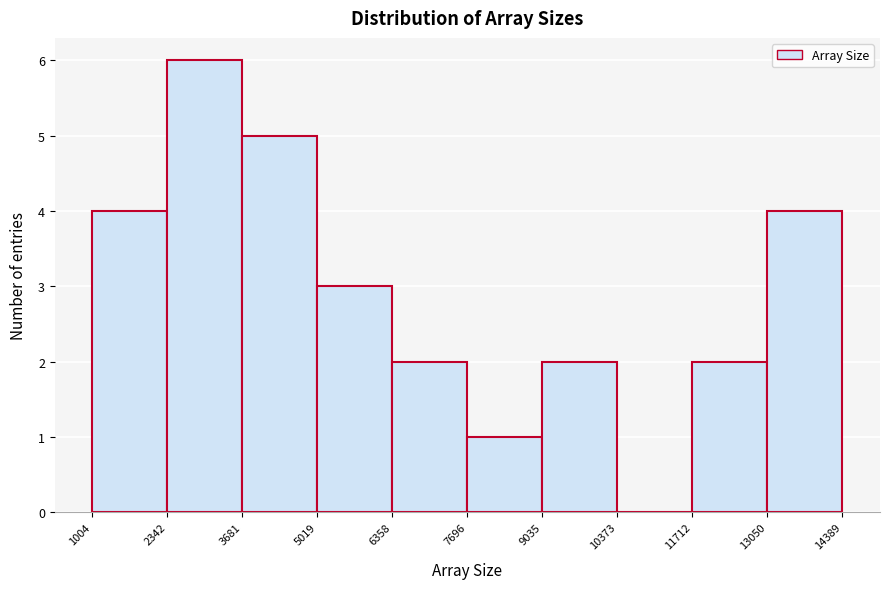

Over which range of the x-axis is the bar tallest?

2342 to 3681